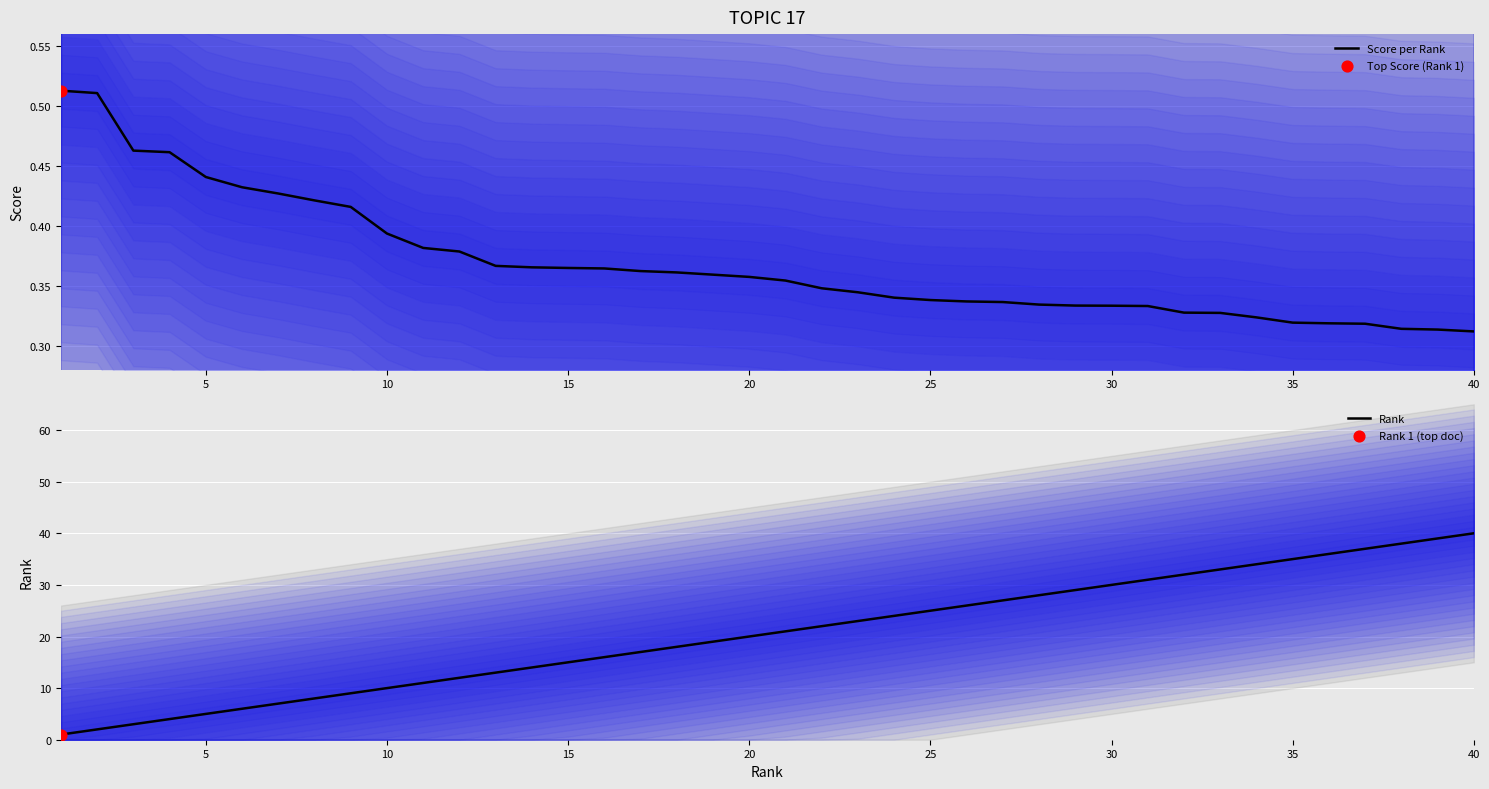

Which series contains the highest Y value?

Rank